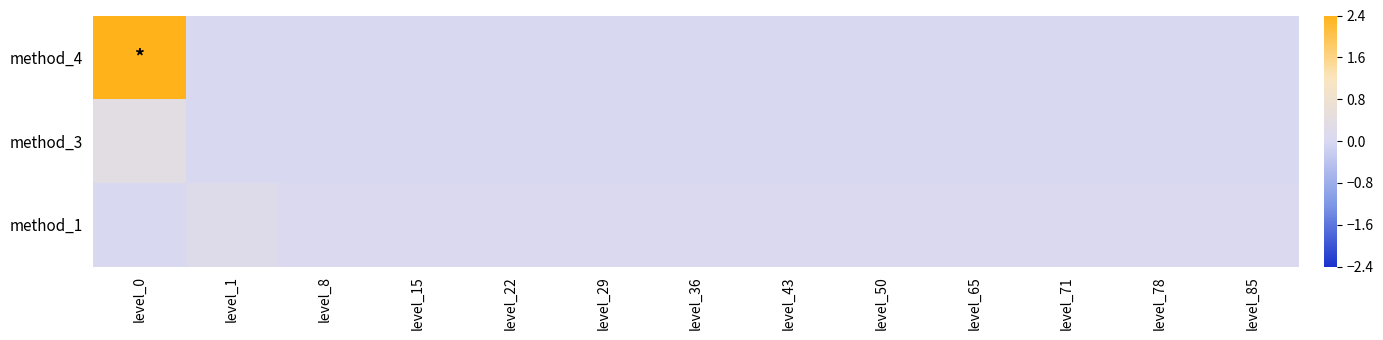

At how many categories does at least one series exceed 1?

1